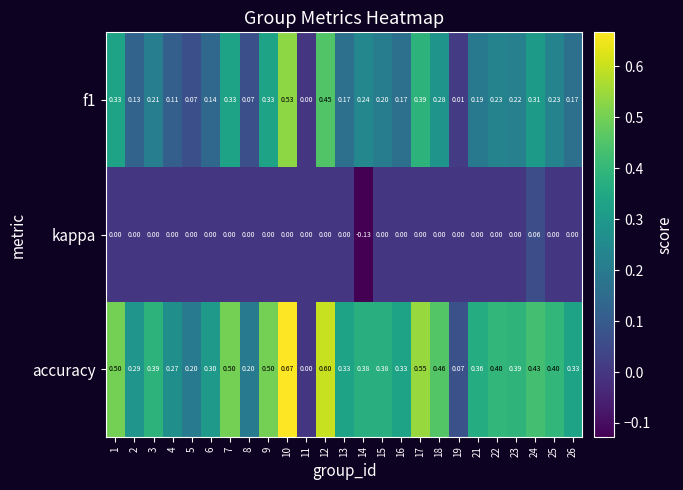

Is the value of f1 at 7 greater than the value of kappa at 3?

Yes